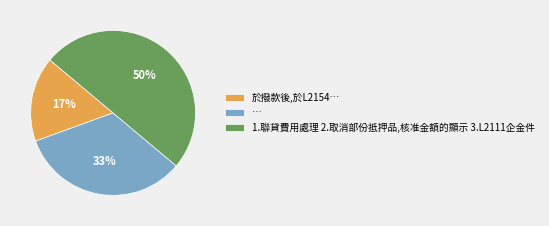

Which slice is the smallest?

於撥款後,於L2154…